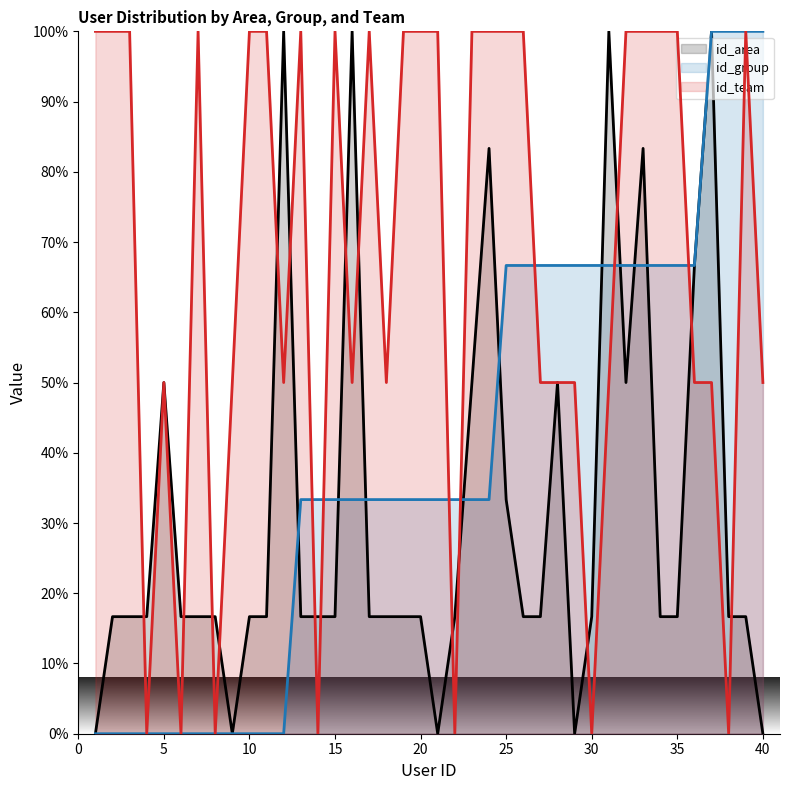

Reading left to right, transcribe all the data shown in this chart.

id_area: 0.0	16.7	16.7	16.7	50.0	16.7	16.7	16.7	0.0	16.7	16.7	100.0	16.7	16.7	16.7	100.0	16.7	16.7	16.7	16.7	0.0	16.7	50.0	83.3	33.3	16.7	16.7	50.0	0.0	16.7	100.0	50.0	83.3	16.7	16.7	66.7	100.0	16.7	16.7	0.0
id_group: 0.0	0.0	0.0	0.0	0.0	0.0	0.0	0.0	0.0	0.0	0.0	0.0	33.3	33.3	33.3	33.3	33.3	33.3	33.3	33.3	33.3	33.3	33.3	33.3	66.7	66.7	66.7	66.7	66.7	66.7	66.7	66.7	66.7	66.7	66.7	66.7	100.0	100.0	100.0	100.0
id_team: 100.0	100.0	100.0	0.0	50.0	0.0	100.0	0.0	50.0	100.0	100.0	50.0	100.0	0.0	100.0	50.0	100.0	50.0	100.0	100.0	100.0	0.0	100.0	100.0	100.0	100.0	50.0	50.0	50.0	0.0	50.0	100.0	100.0	100.0	100.0	50.0	50.0	0.0	100.0	50.0